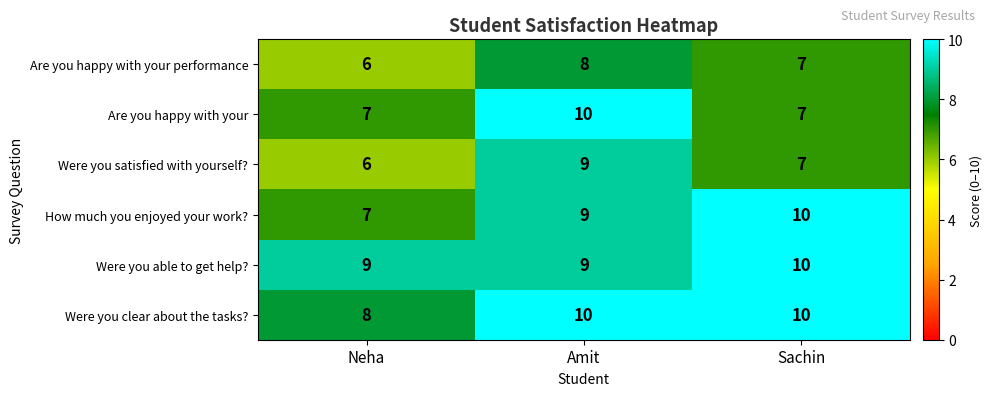

What is the greatest value displayed?

10